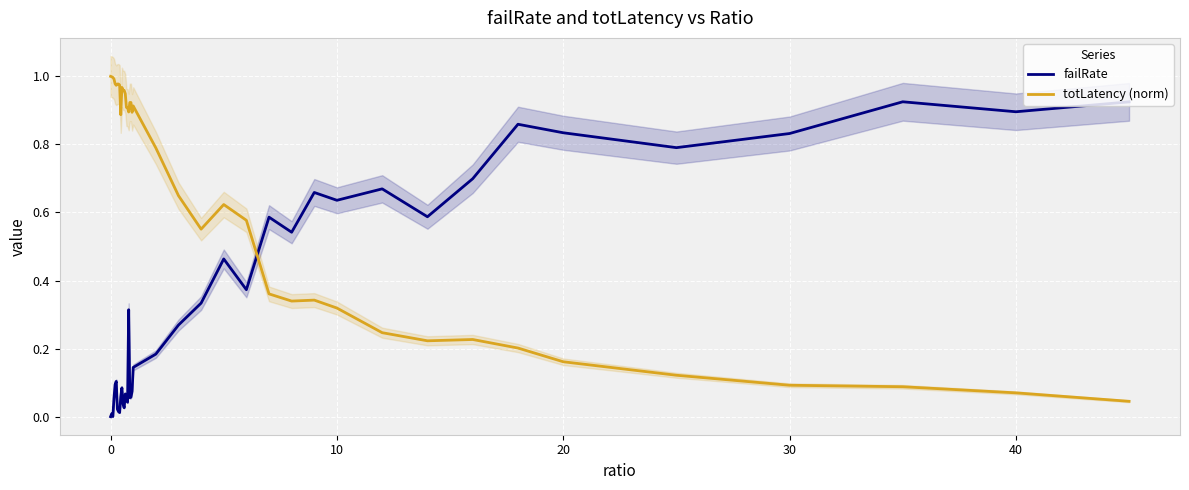

How many times do totLatency (norm) and failRate cross each other?

1